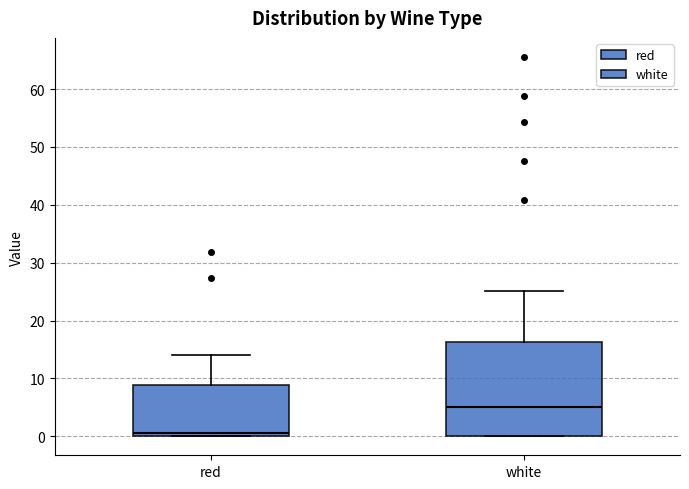

Reading left to right, transcribe this box plot: for each box, give where its median line is, the range the box spans, and where its two whiskers end, as read against the y-axis. The values are not printed on the chart, so give them approximately, as read against the axis.

red: median 1, box 0 to 9, whiskers 0 to 14
white: median 5, box 0 to 16, whiskers 0 to 25